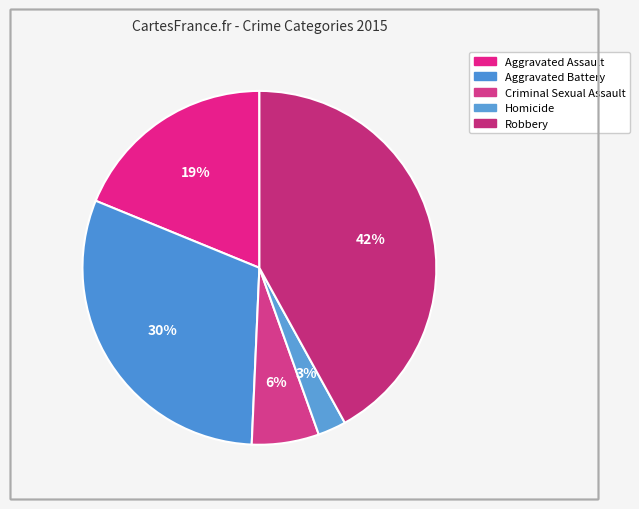

Count the number of slices in the pie.

5